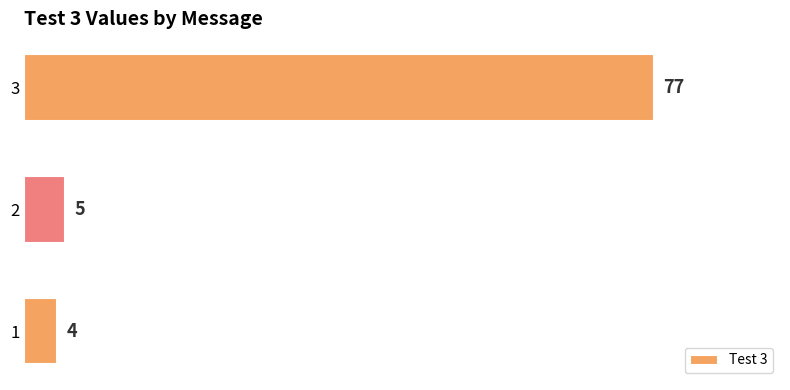

List the labels in order of value, smallest first.

1, 2, 3